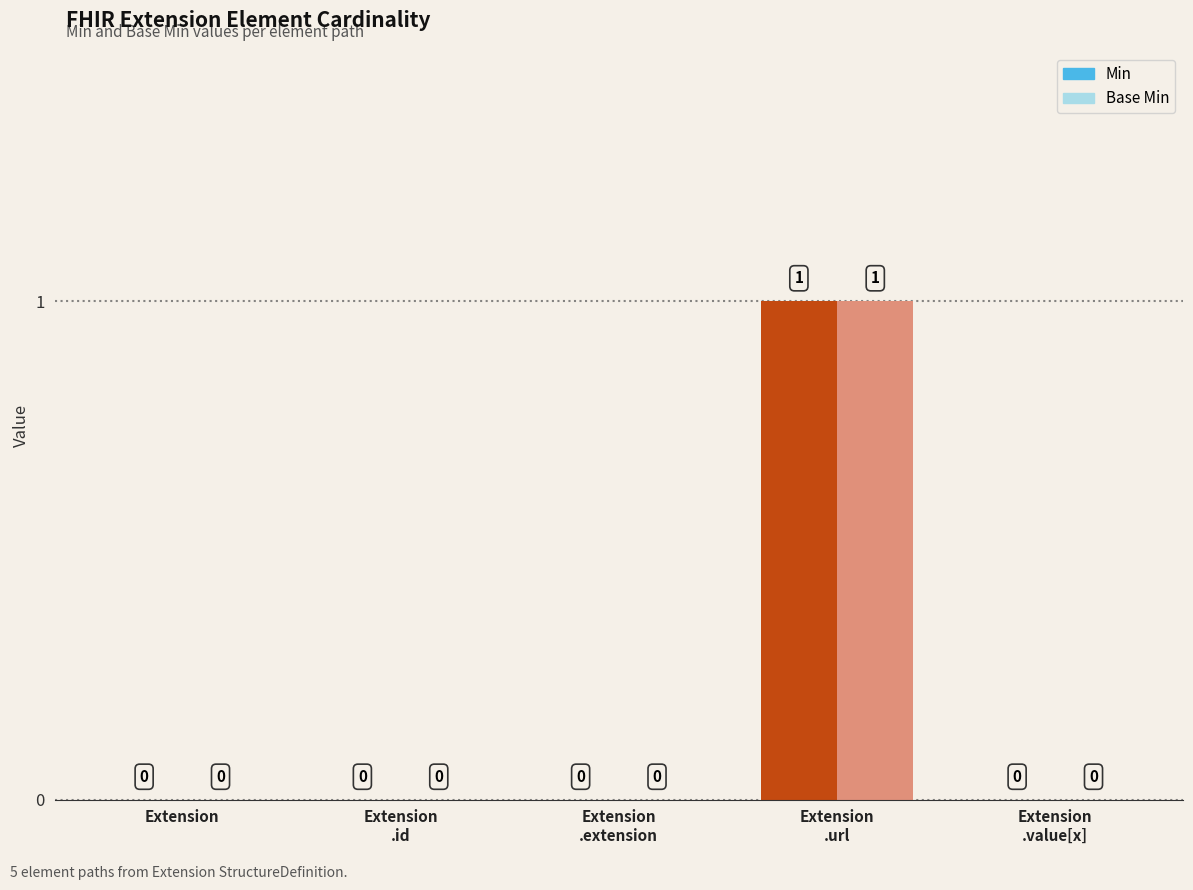

What are all the series names shown in the legend?

Min, Base Min